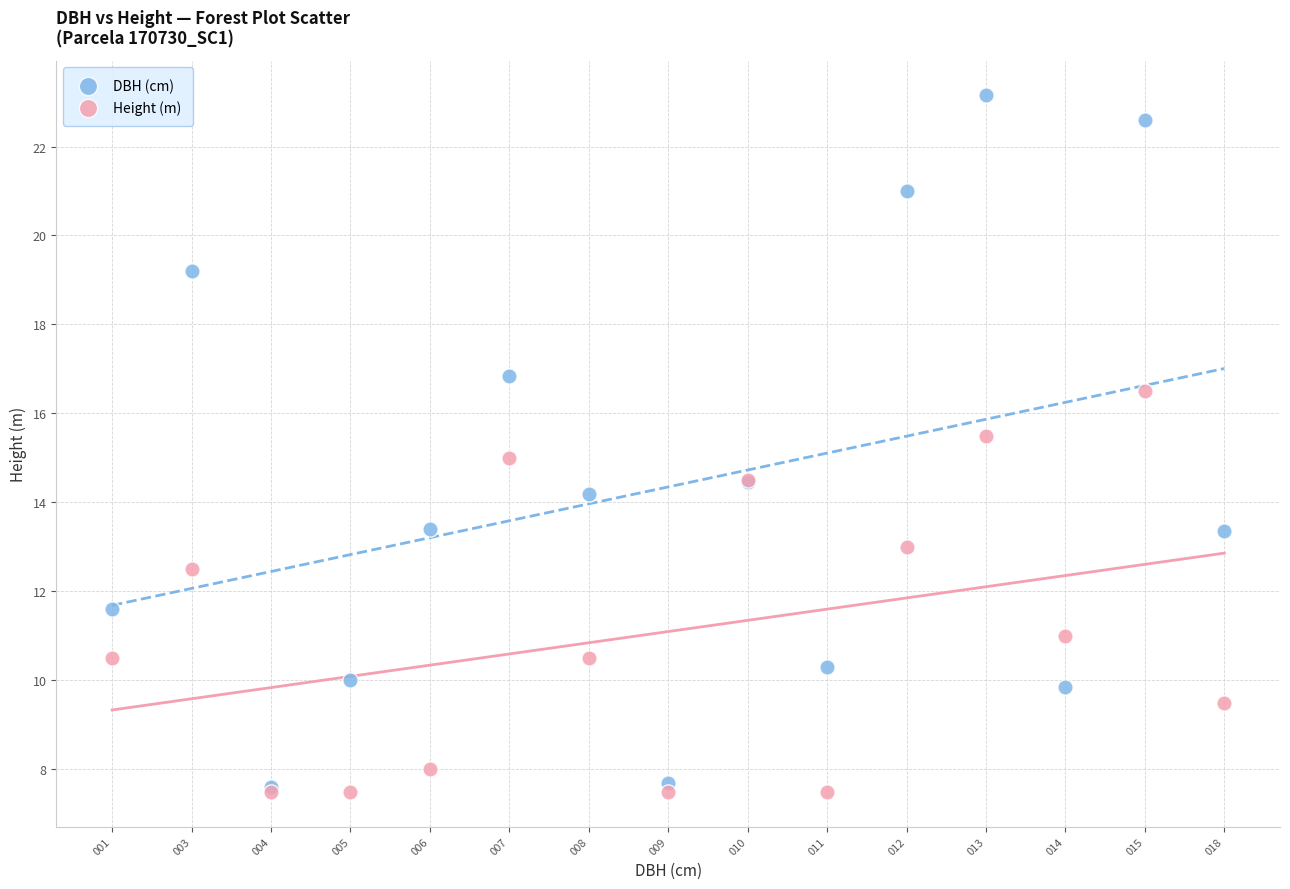

What are all the series names shown in the legend?

DBH (cm), Height (m)